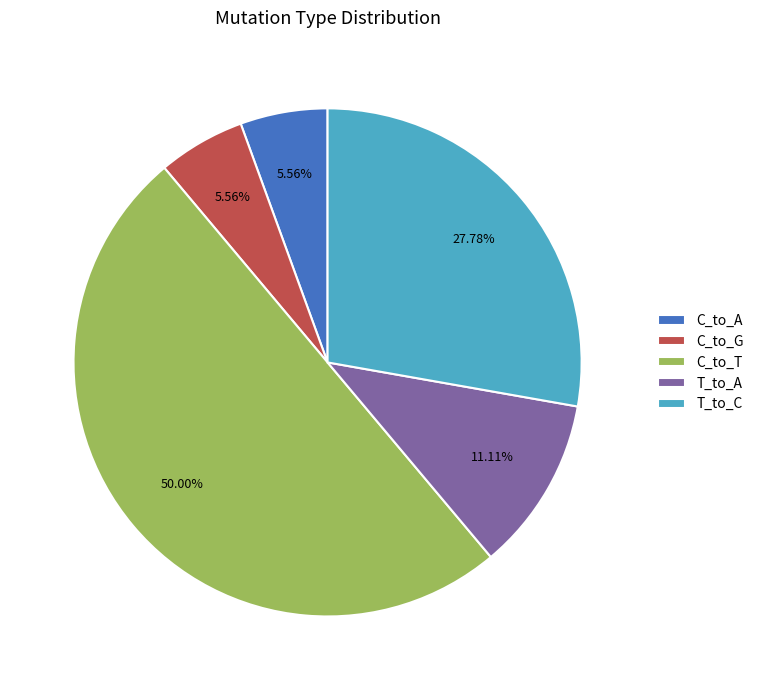

Is C_to_G the majority of the pie?

No